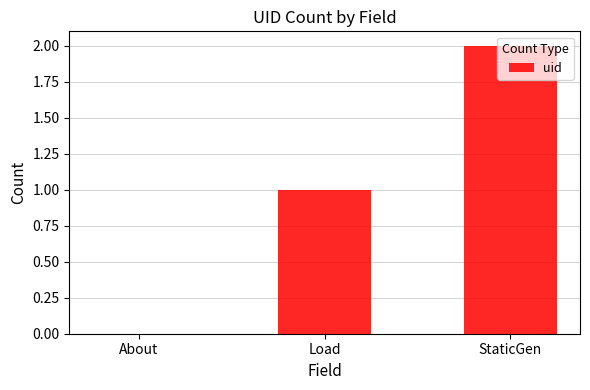

What is the sum of all values?

3